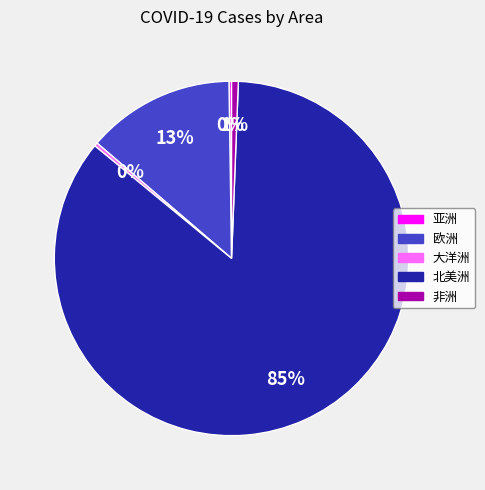

Which category accounts for the majority?

北美洲